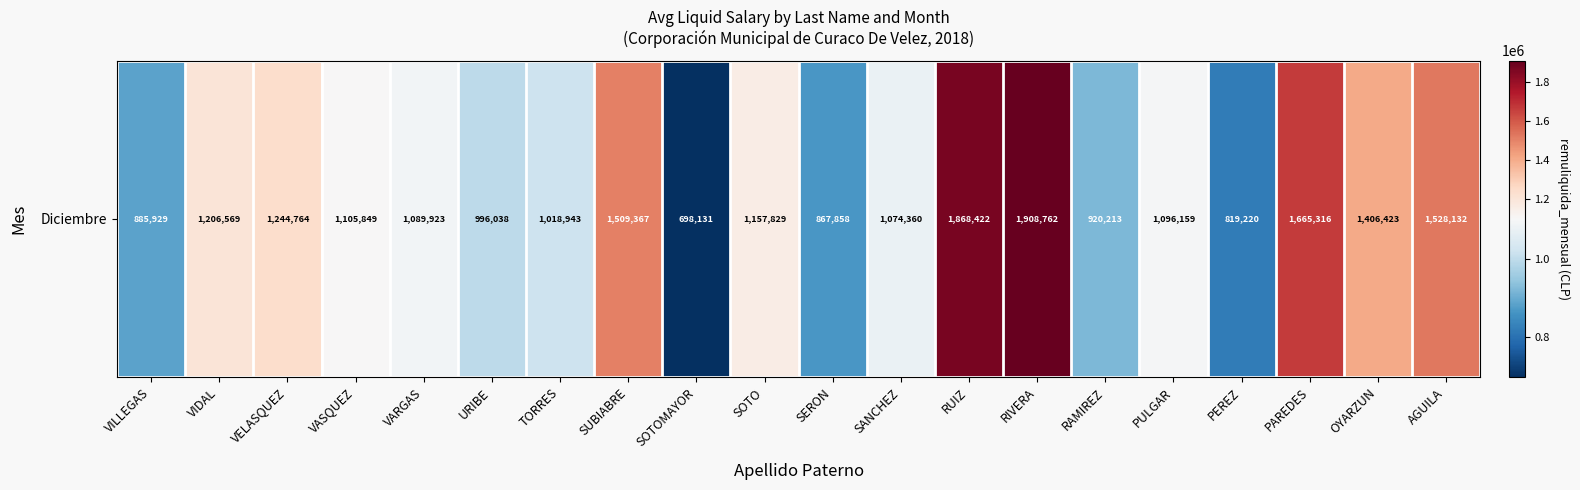

True or false: the data shows 1206569 at VIDAL.

True